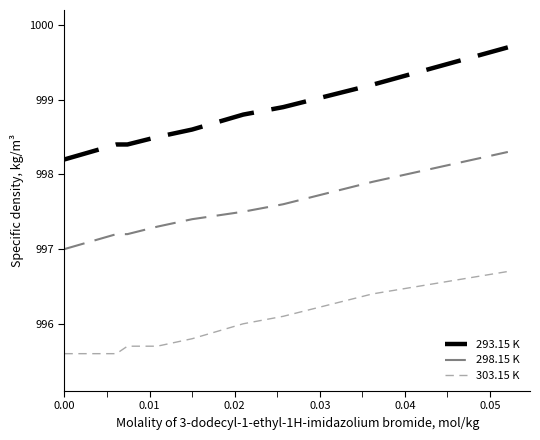

Reading left to right, what are all the values shown in this chart?

293.15 K: 998.2	998.4	998.4	998.5	998.6	998.8	998.9	999.2	999.7
298.15 K: 997.0	997.2	997.2	997.3	997.4	997.5	997.6	997.9	998.3
303.15 K: 995.6	995.6	995.7	995.7	995.8	996.0	996.1	996.4	996.7